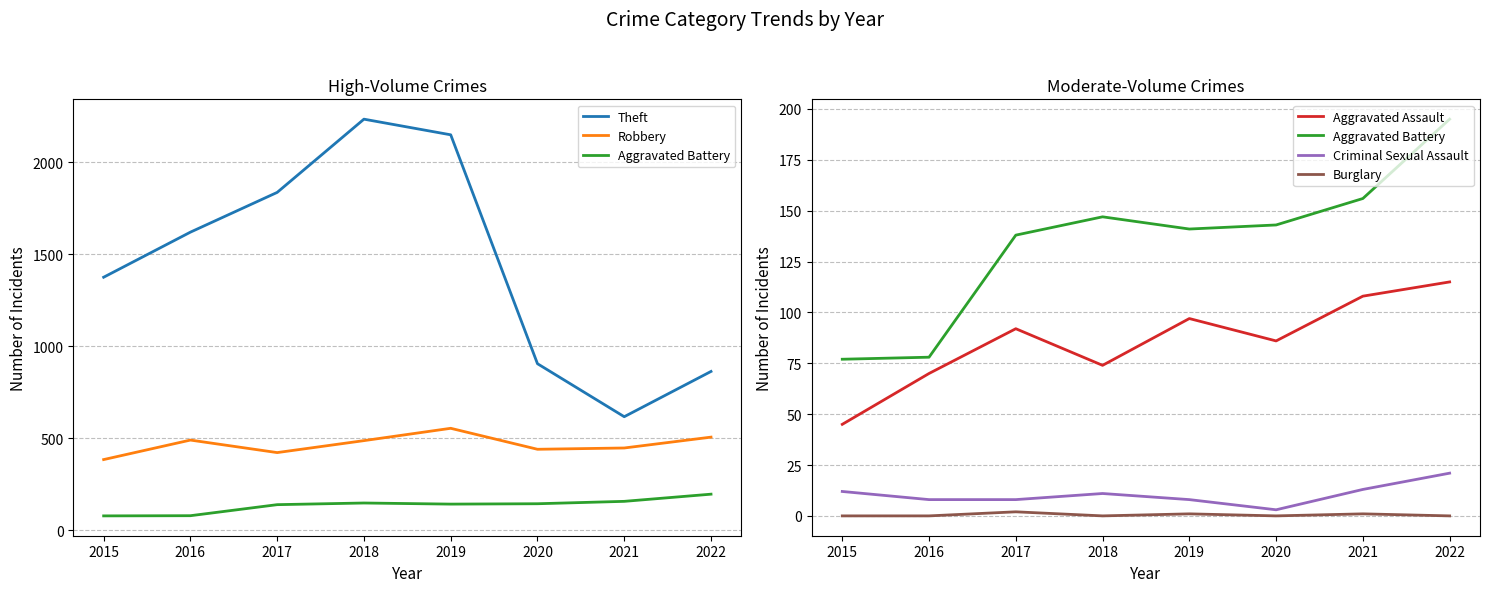

Is the value of Theft at 2020 greater than the value of Robbery at 2016?

Yes